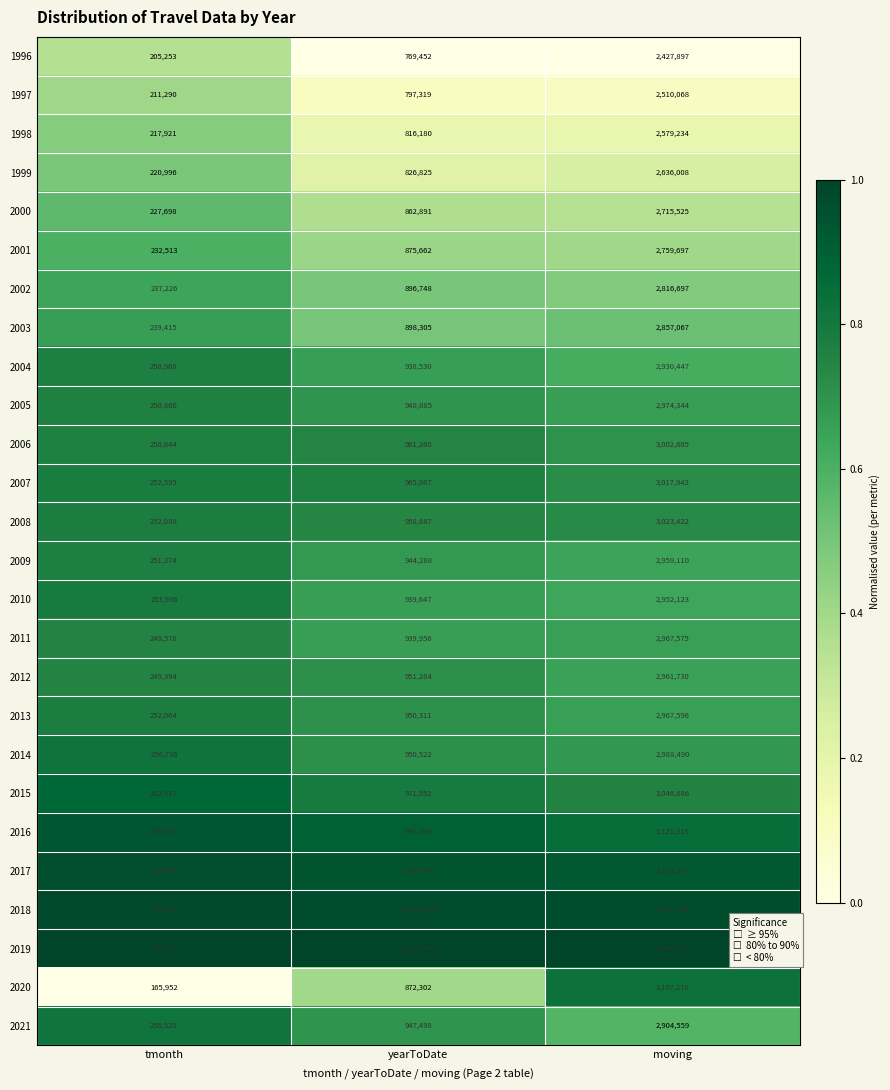

True or false: 2013 has a value of 3875238 at moving.

False